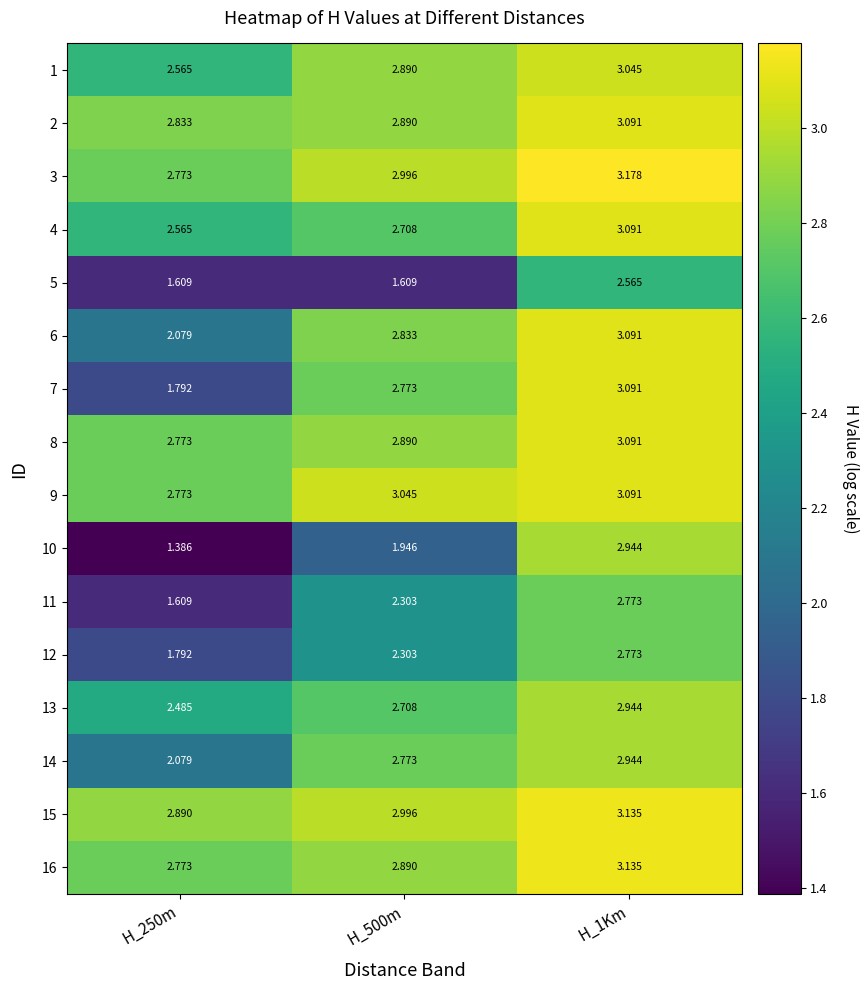

Count the number of categories in the chart.

3